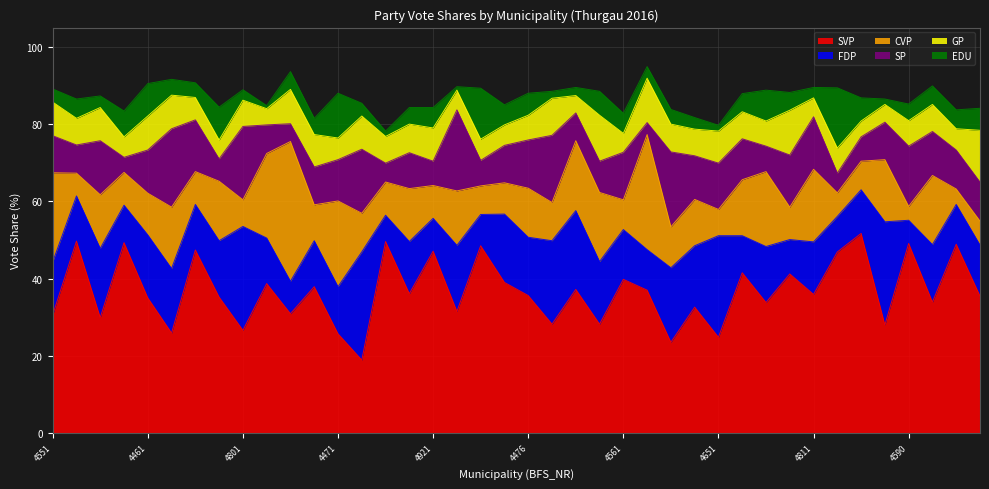

How many categories are shown in the chart?

40